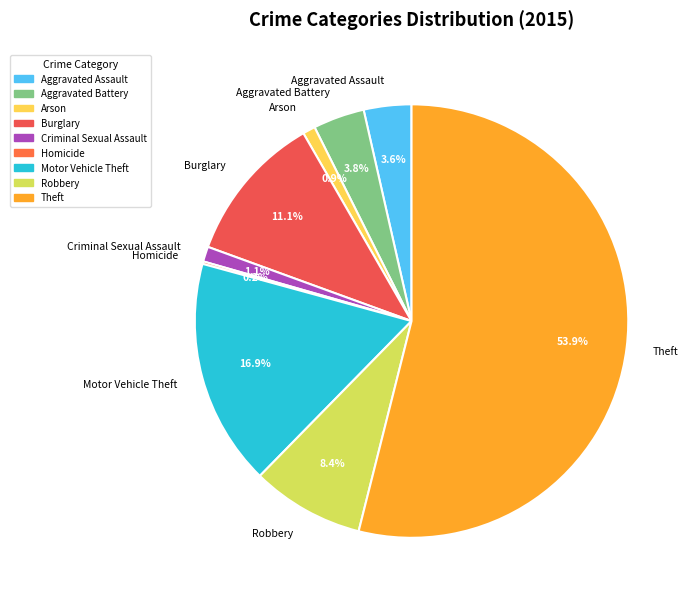

Combined, do Aggravated Battery and Burglary account for over 50%?

No